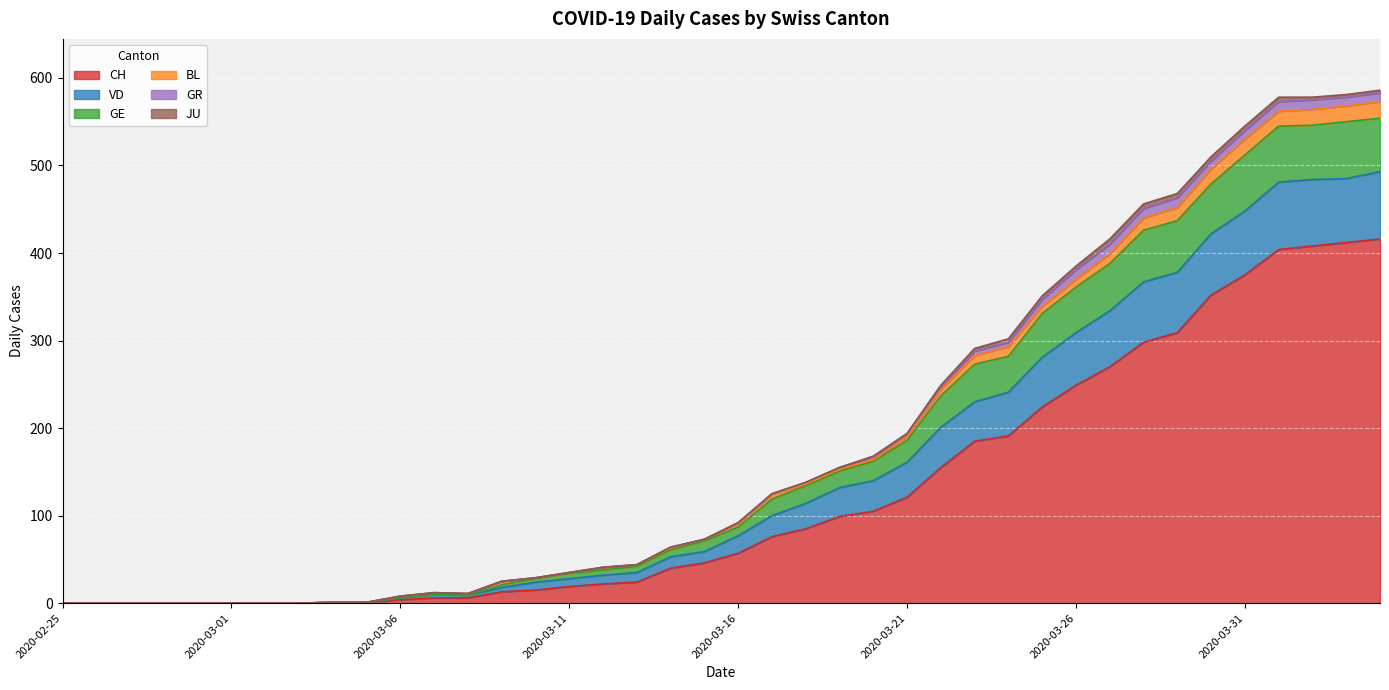

What is the highest value of the CH series?

416